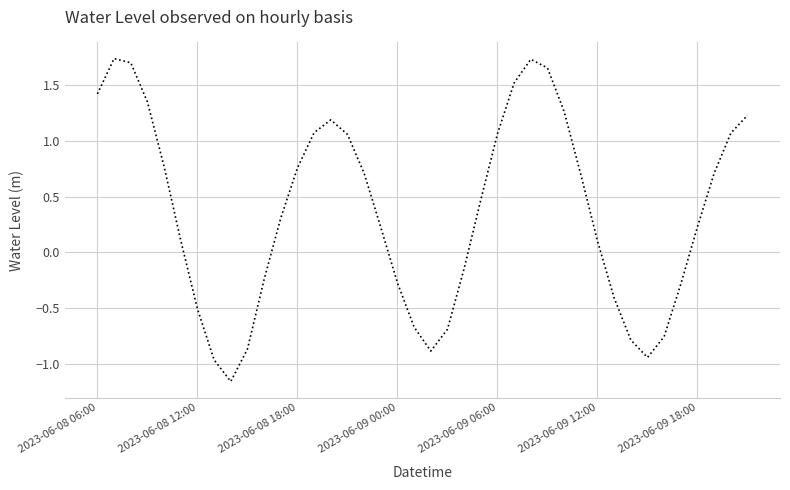

What is the greatest value displayed?

1.7